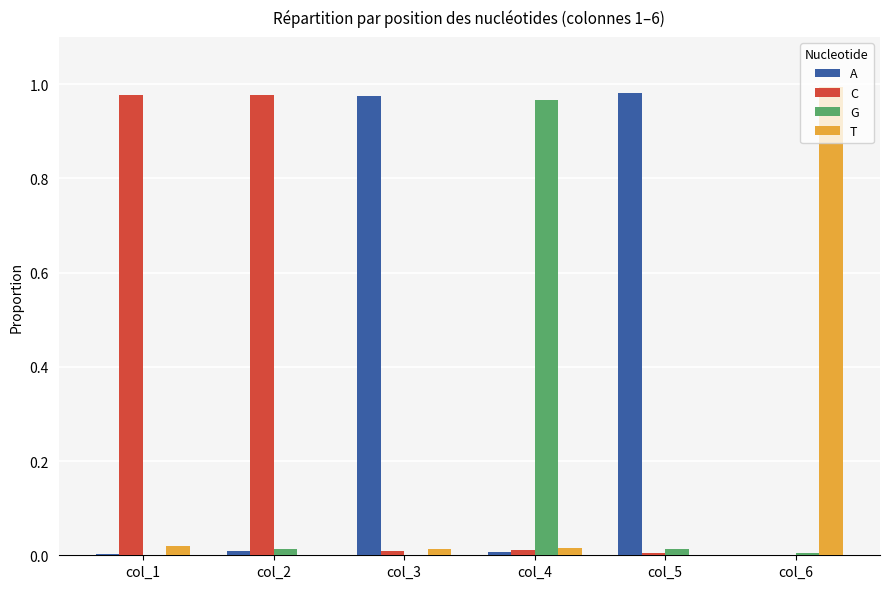

True or false: A has a value of 0.0 at col_4.

True